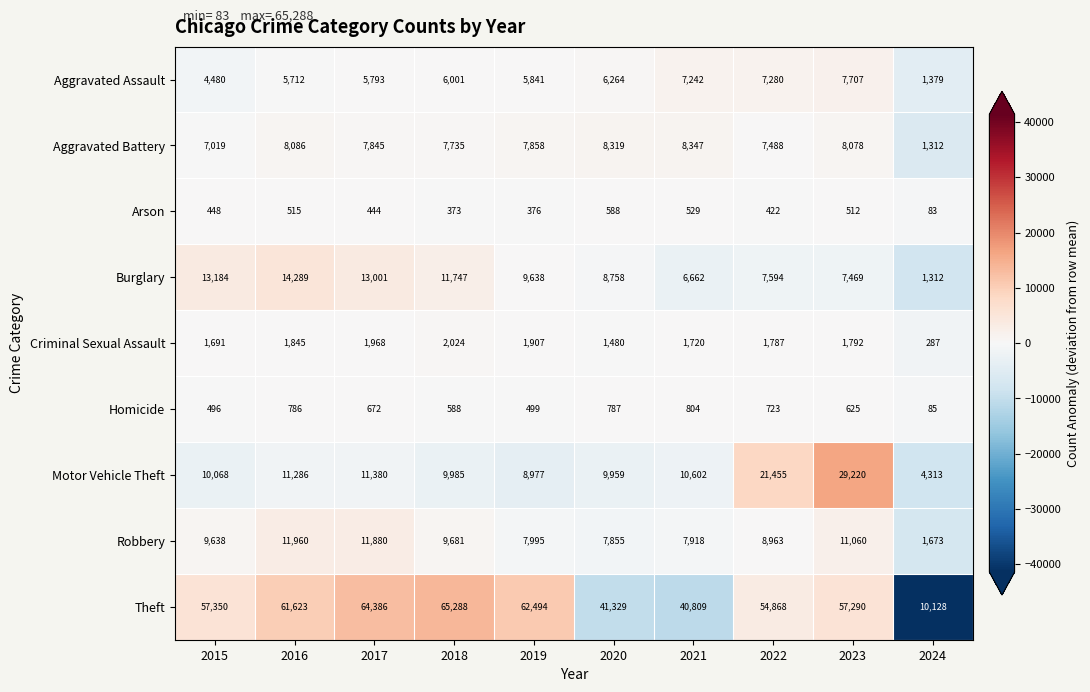

What is the minimum value for Theft?

10128